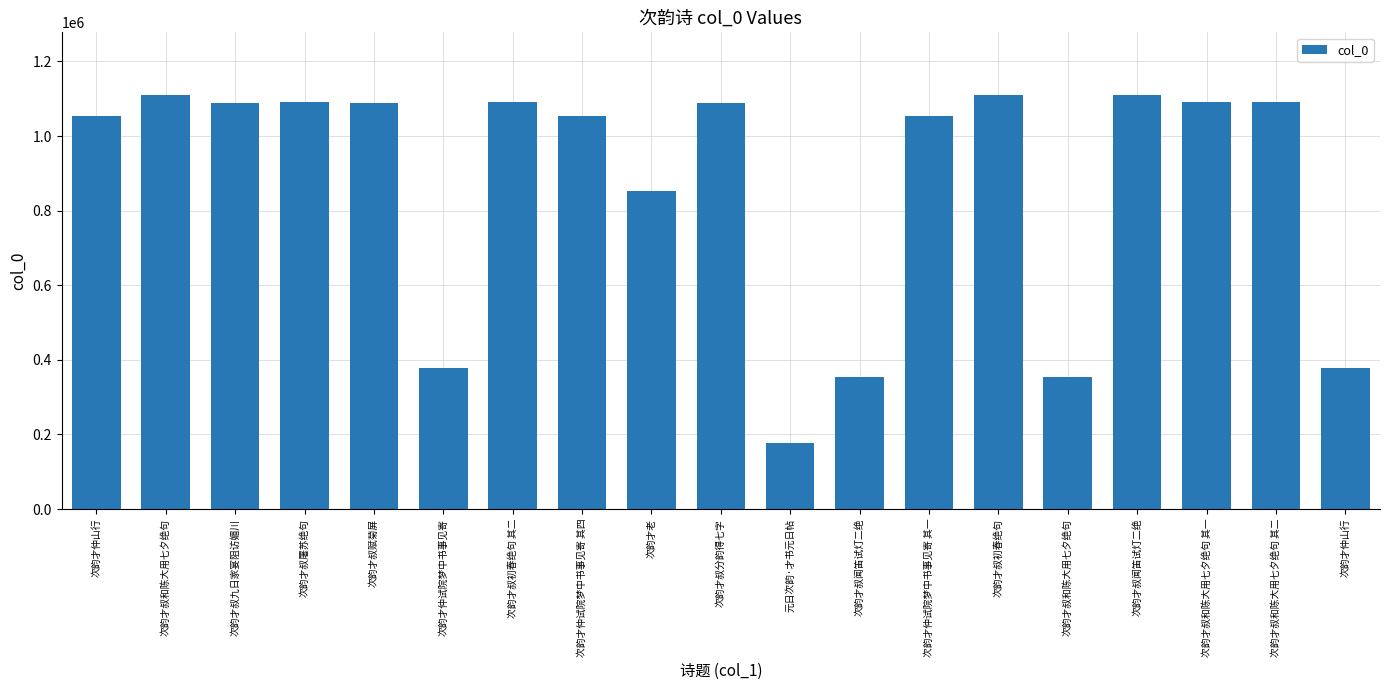

True or false: the data shows 1111226 at 次韵才叔闻笛试灯二绝.

True